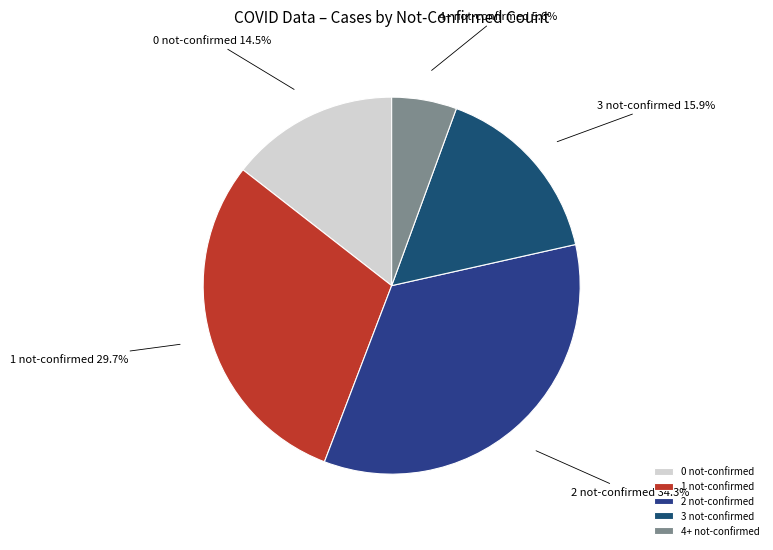

Rank the categories by value from highest to lowest.

2 not-confirmed, 1 not-confirmed, 3 not-confirmed, 0 not-confirmed, 4+ not-confirmed